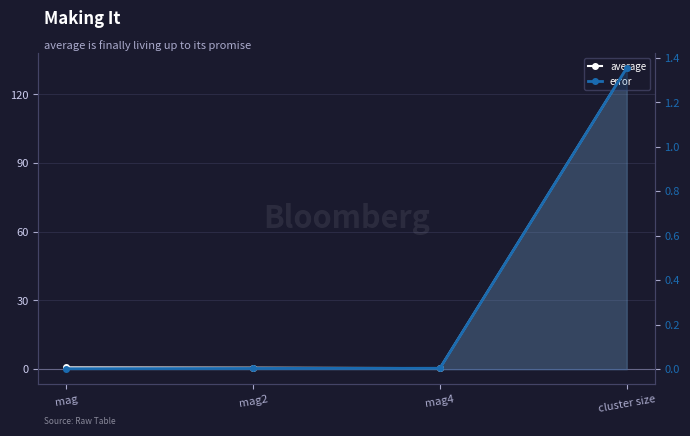

Is it true that error equals 0.0 at mag?

True